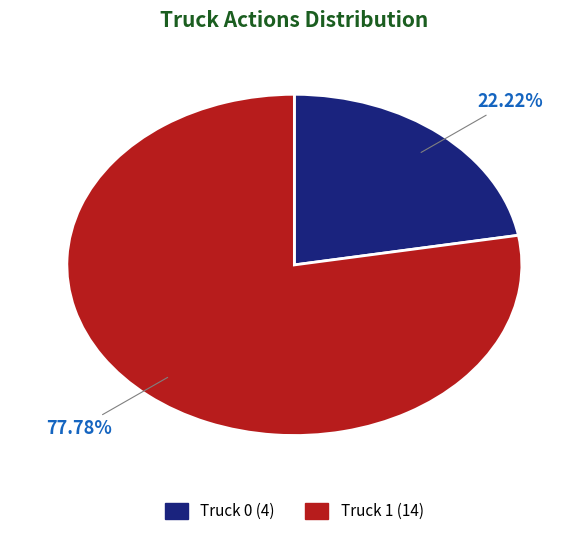

Combined, what portion of the pie is Truck 0 and Truck 1?

100.0%